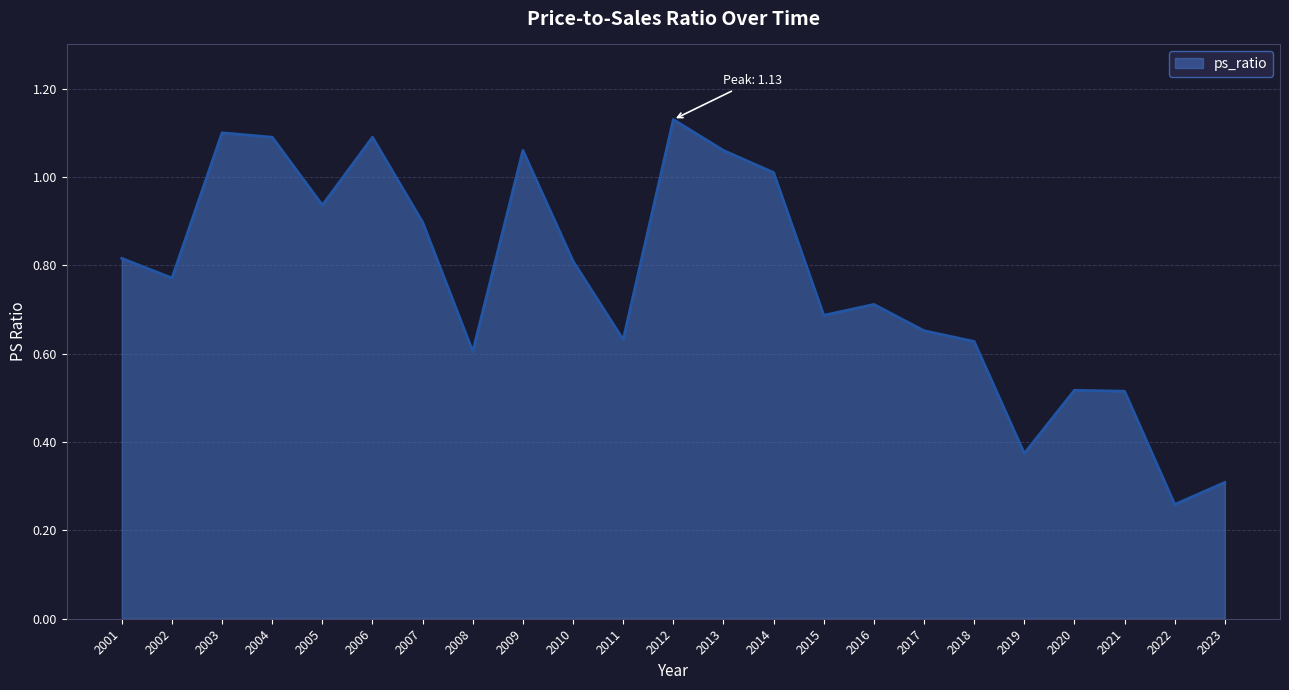

True or false: the data has more than 1 interior local peaks.

True